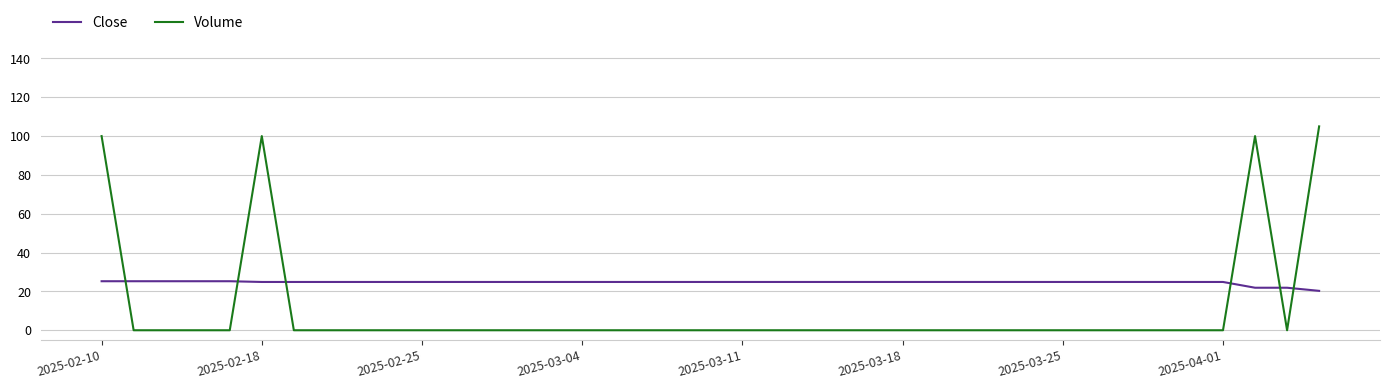

What is the lowest value of the Close series?

20.3